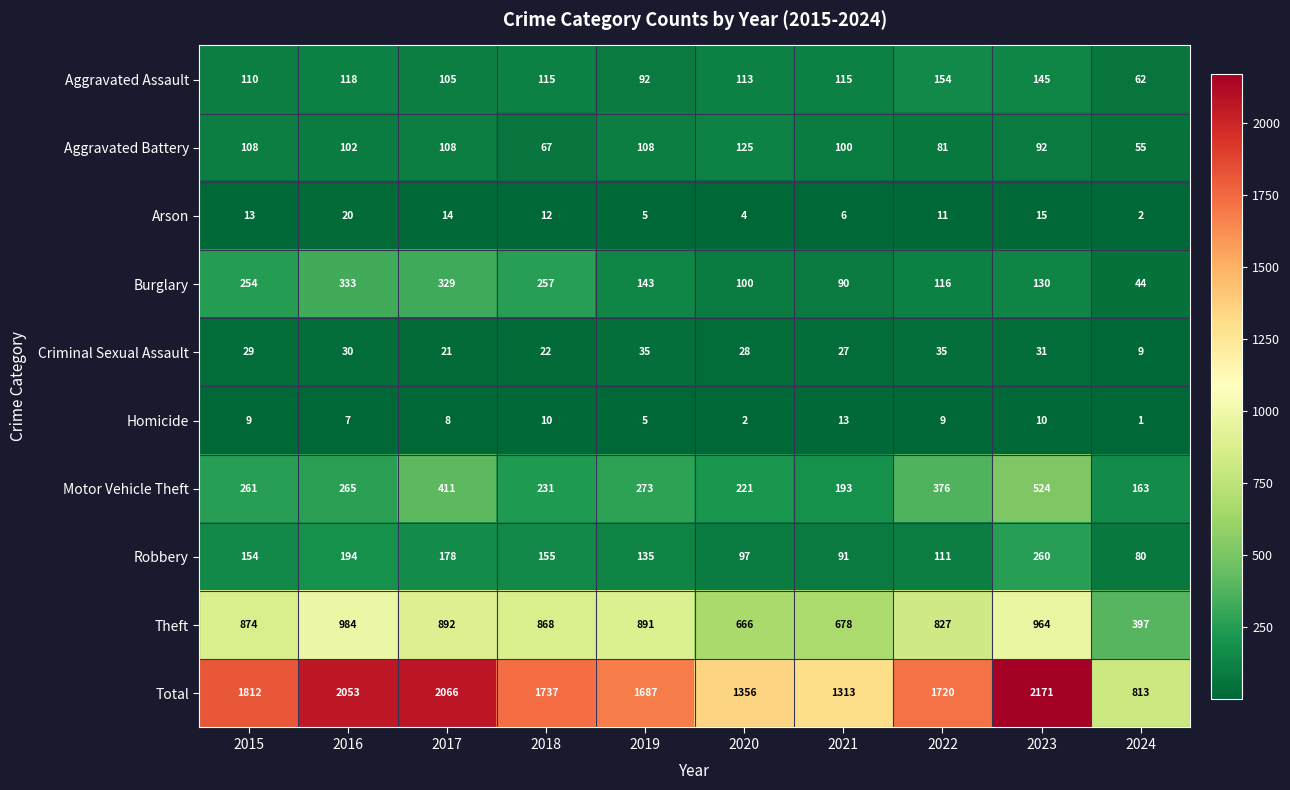

Read the Aggravated Assault value at 2019, to the nearest 10.

90